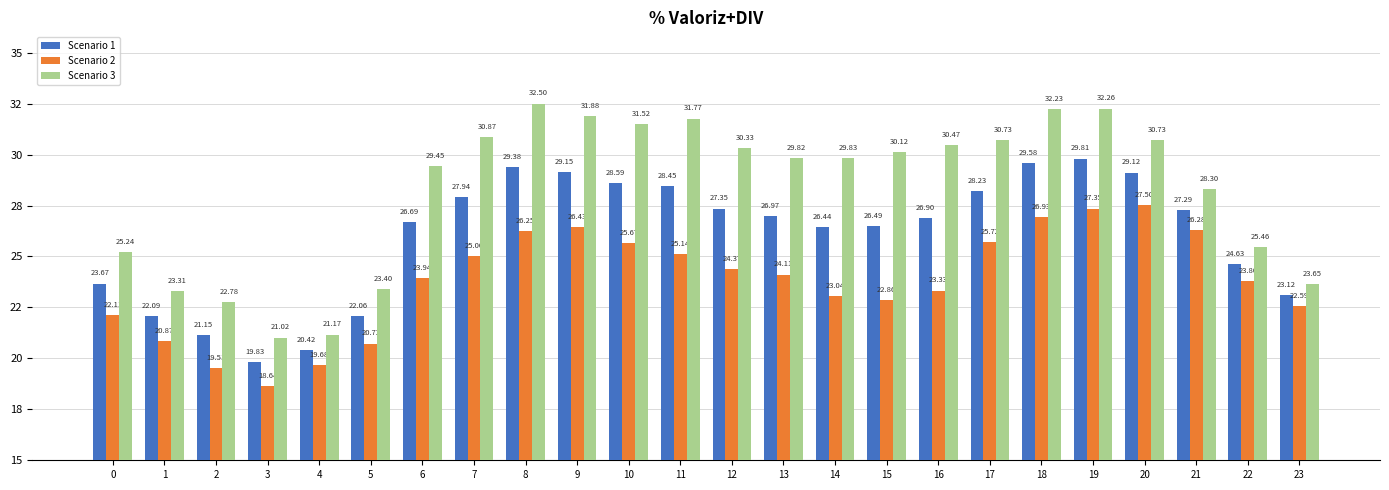

What are all the series names shown in the legend?

Scenario 1, Scenario 2, Scenario 3